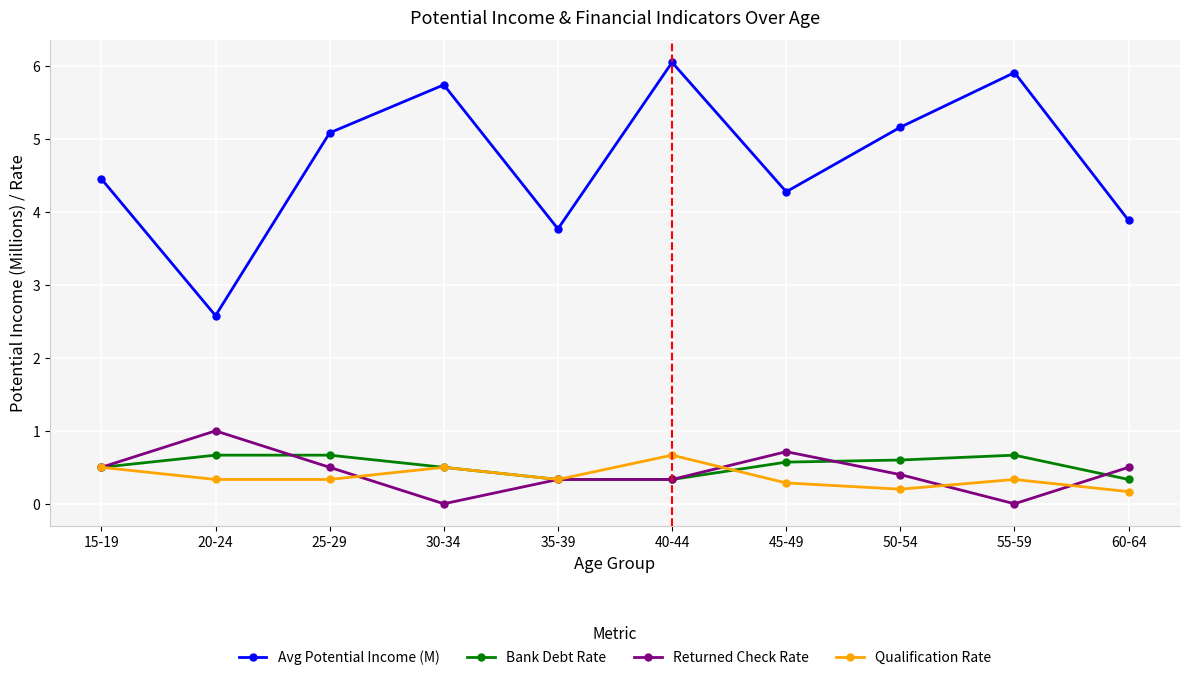

Which series has the widest spread of values?

Avg Potential Income (M)